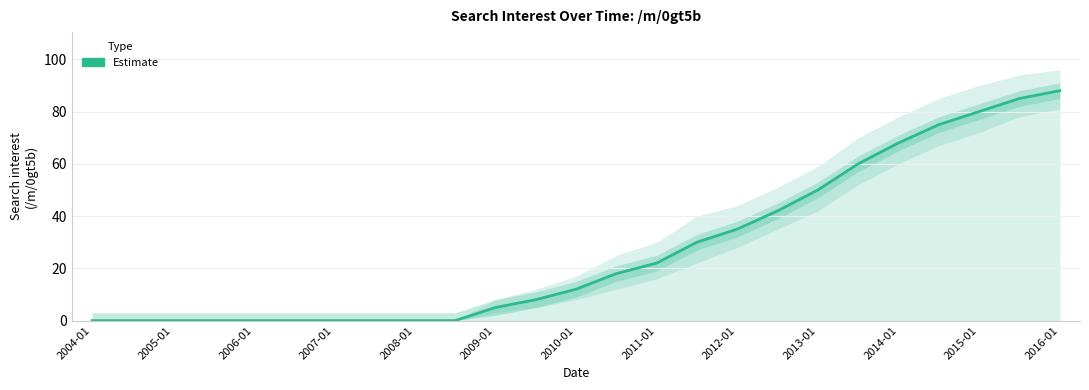

Reading left to right, extract all data points from this chart.

0	0	0	0	0	0	0	0	0	0	5	8	12	18	22	30	35	42	50	60	68	75	80	85	88